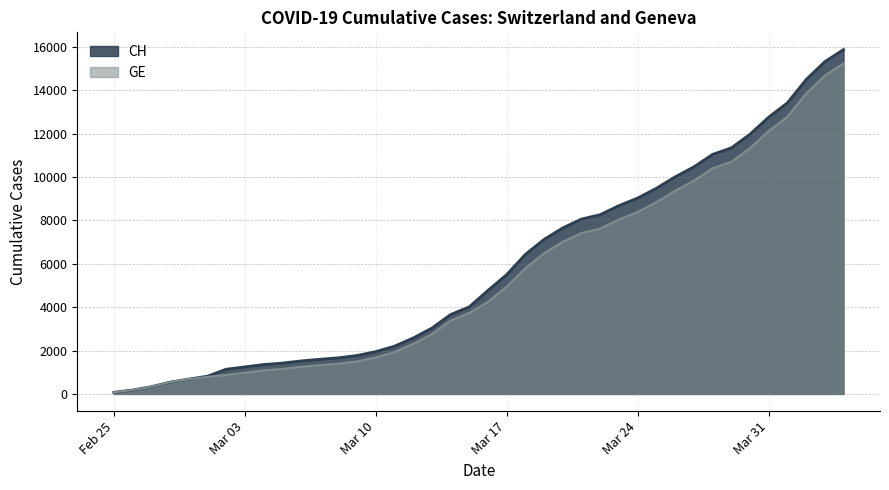

Which series has the largest range (max minus min)?

CH